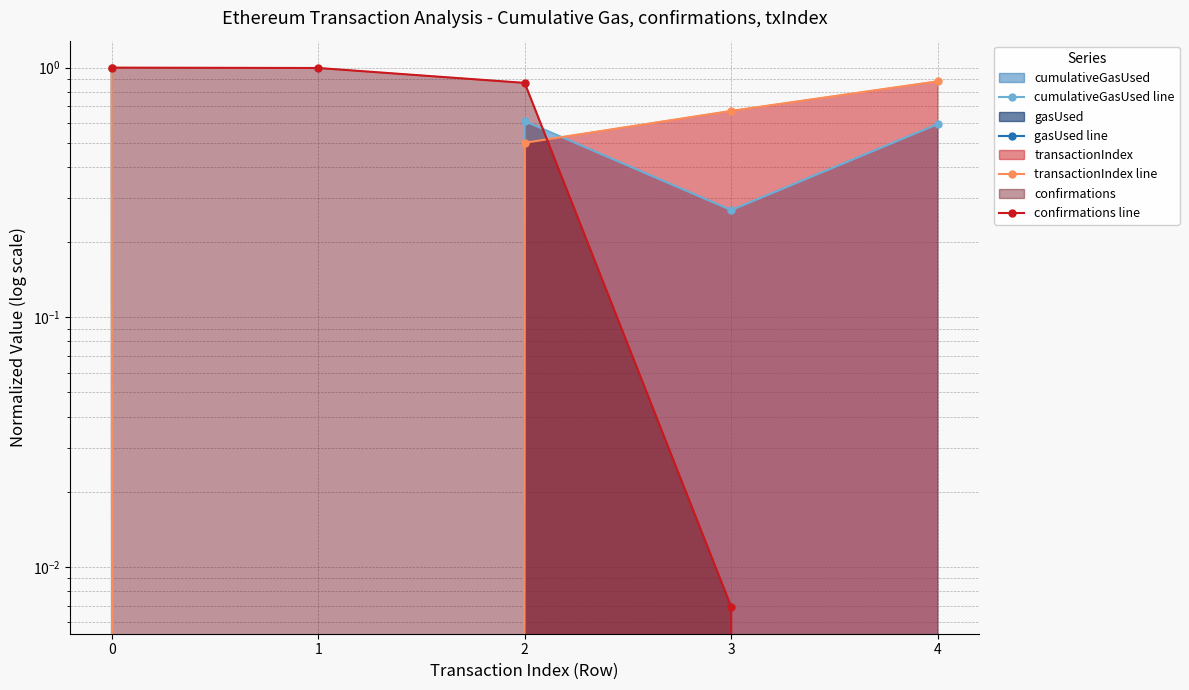

Rank the series at 4 from highest to lowest value.

transactionIndex line, cumulativeGasUsed line, gasUsed line, confirmations line